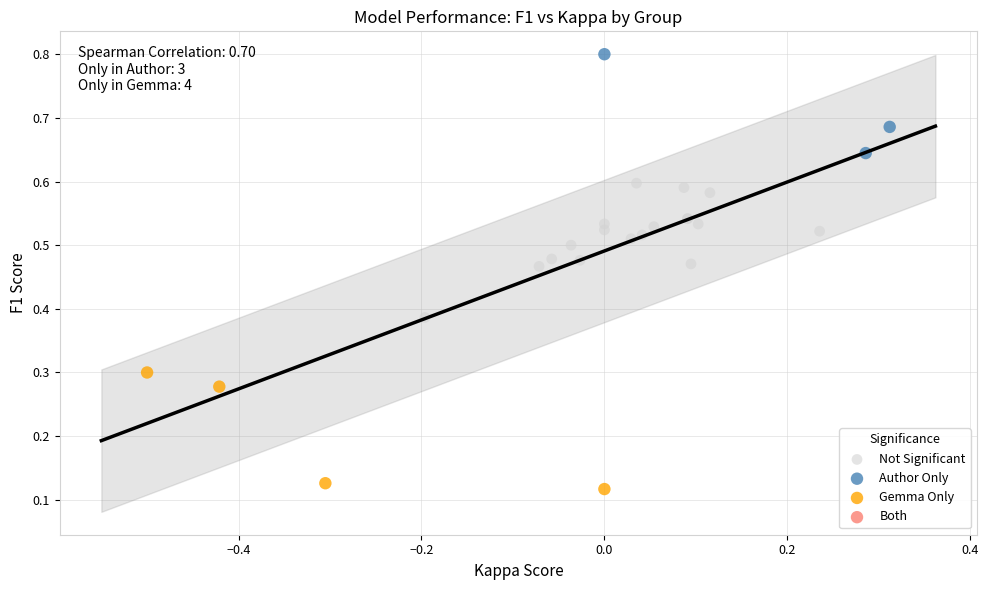

Which series contains the highest Y value?

Author Only